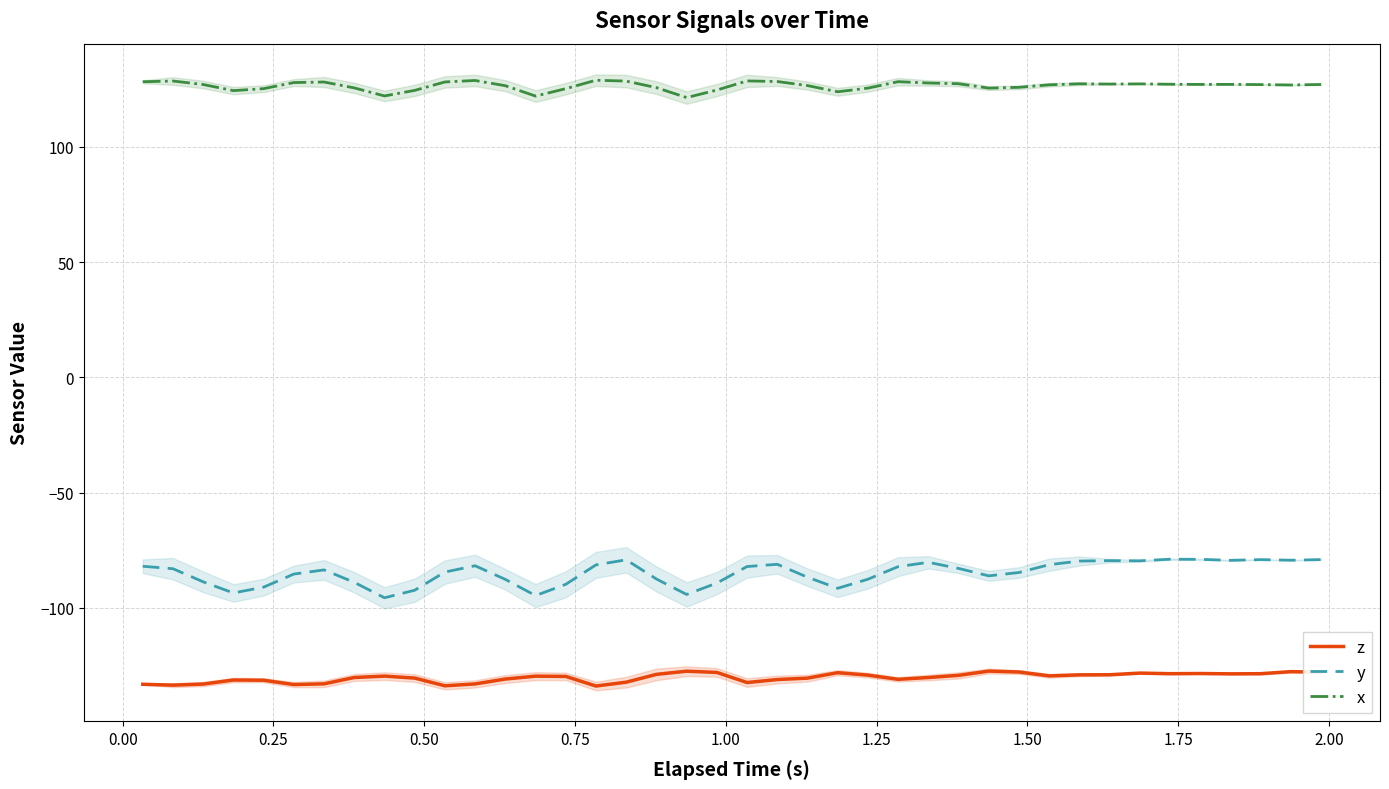

Rank the series by their maximum value, from highest to lowest.

x, y, z